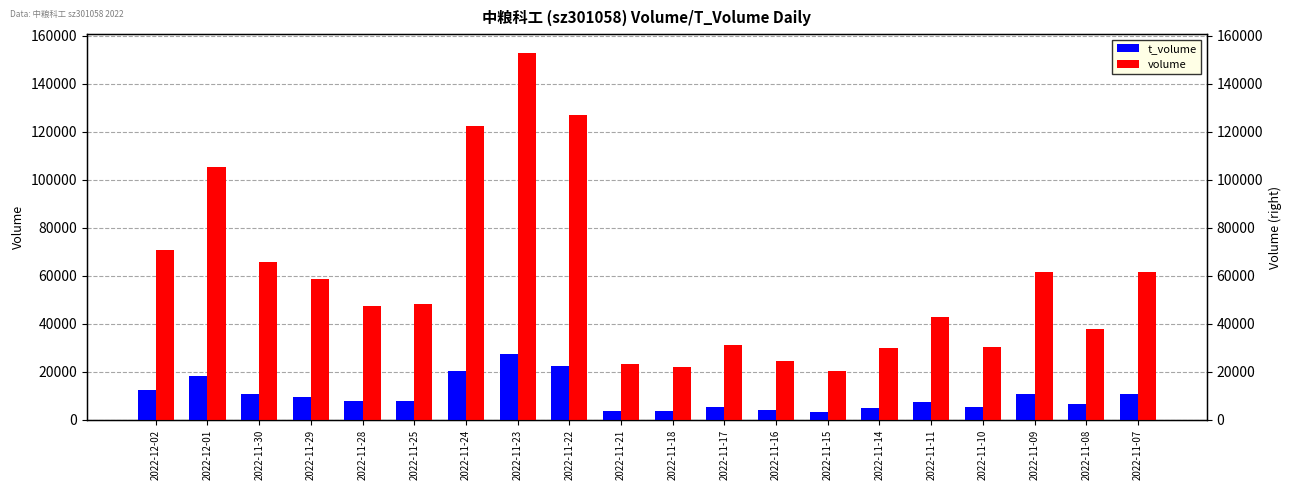

Between 2022-11-10 and 2022-11-09, which is larger?

2022-11-09